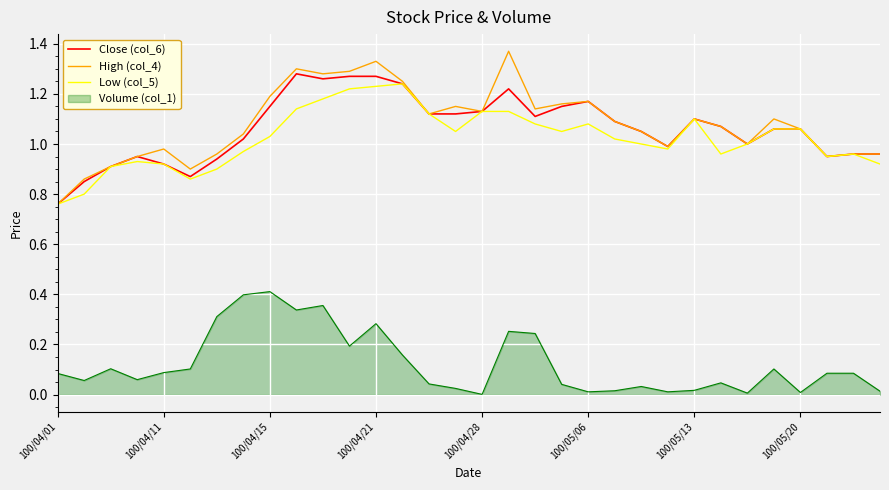

Which series has the largest range (max minus min)?

High (col_4)